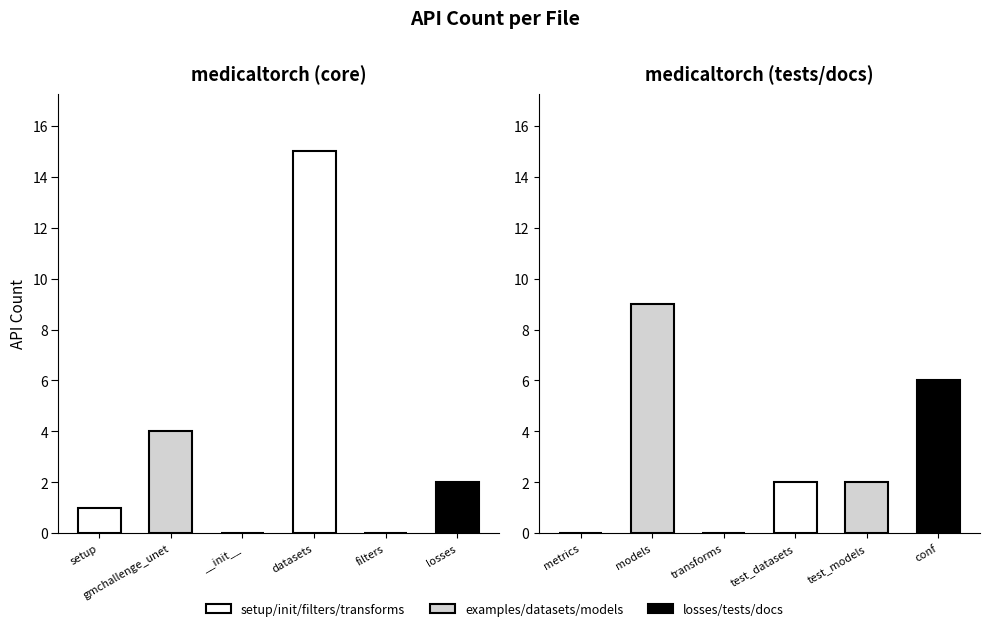

At which category is the sum across all series the highest?

datasets